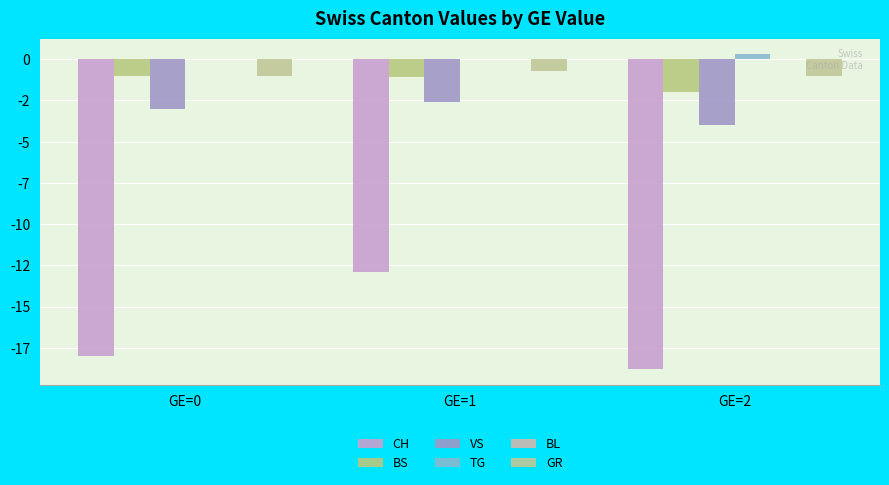

Are the bars grouped side by side (vs. stacked)?

Yes